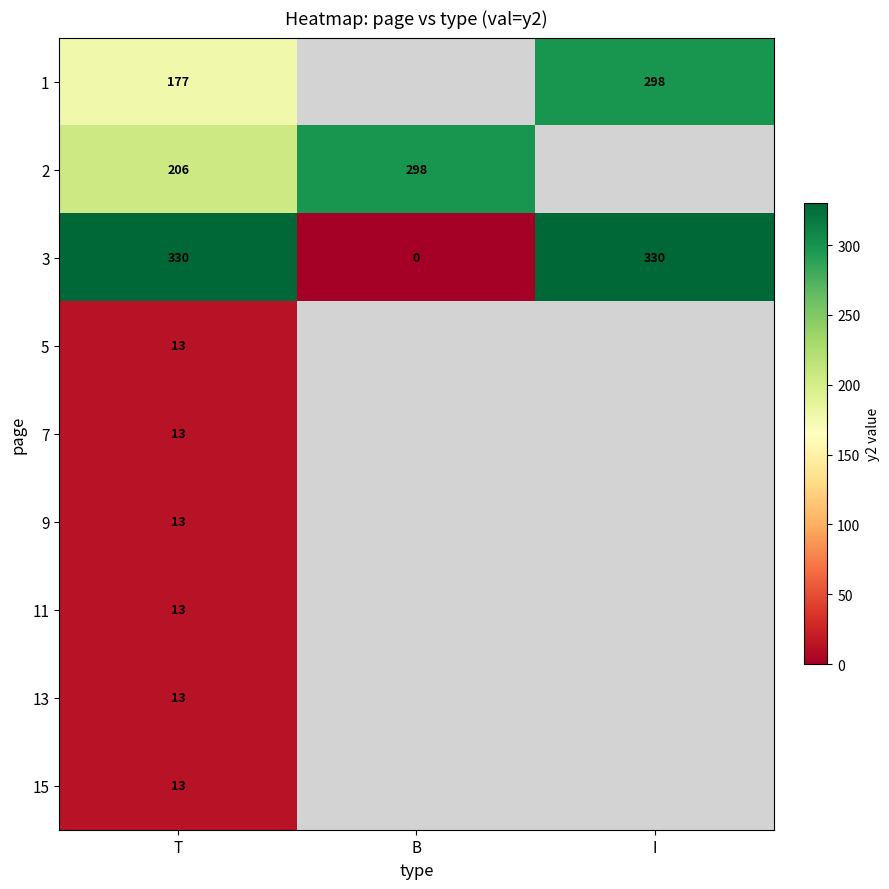

Which category has the highest value across all series?

T